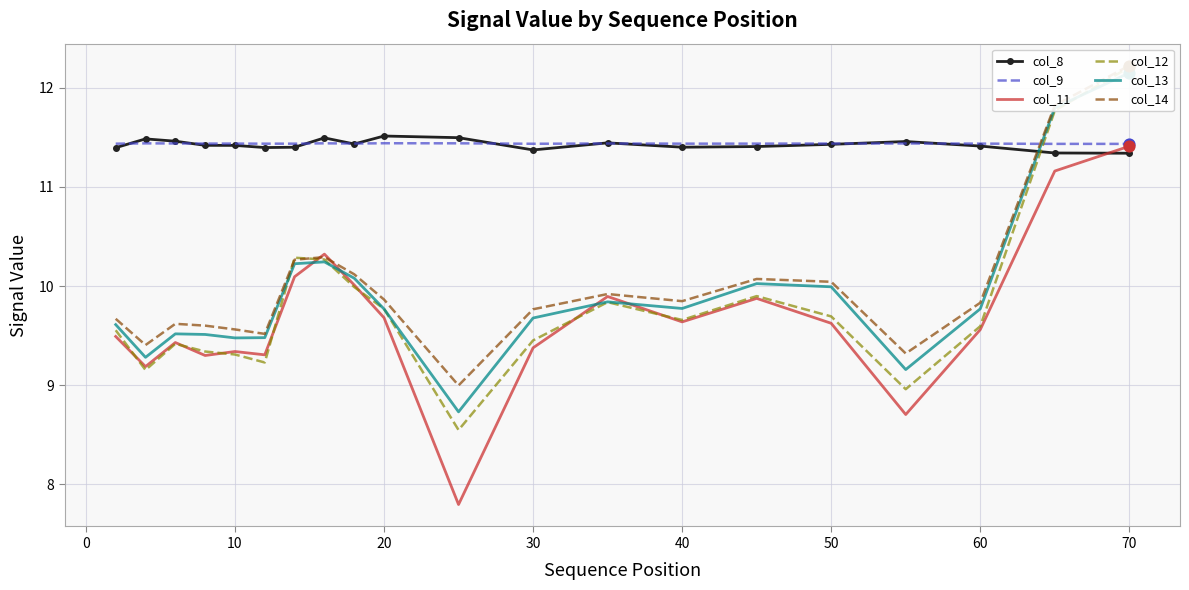

What are all the series names shown in the legend?

col_8, col_9, col_11, col_12, col_13, col_14